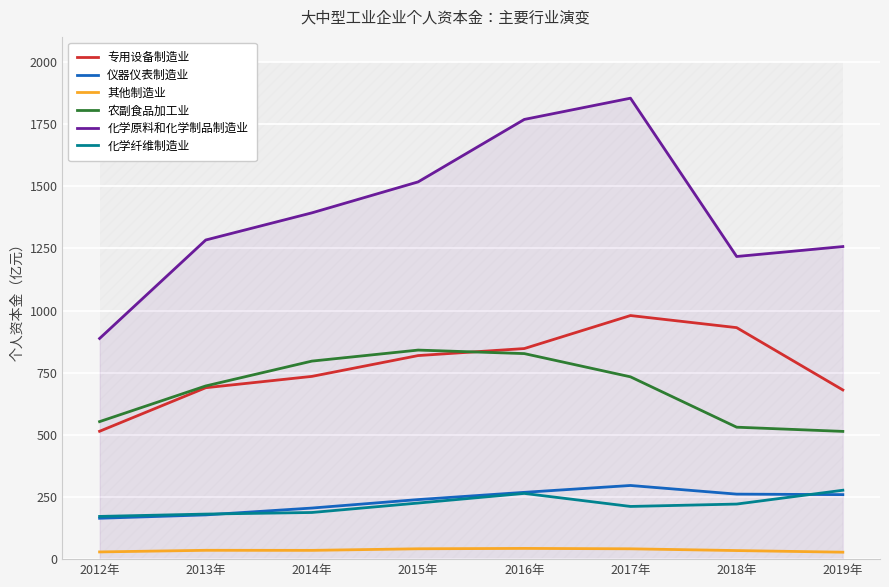

How many values in the 化学纤维制造业 series are below 221?

4